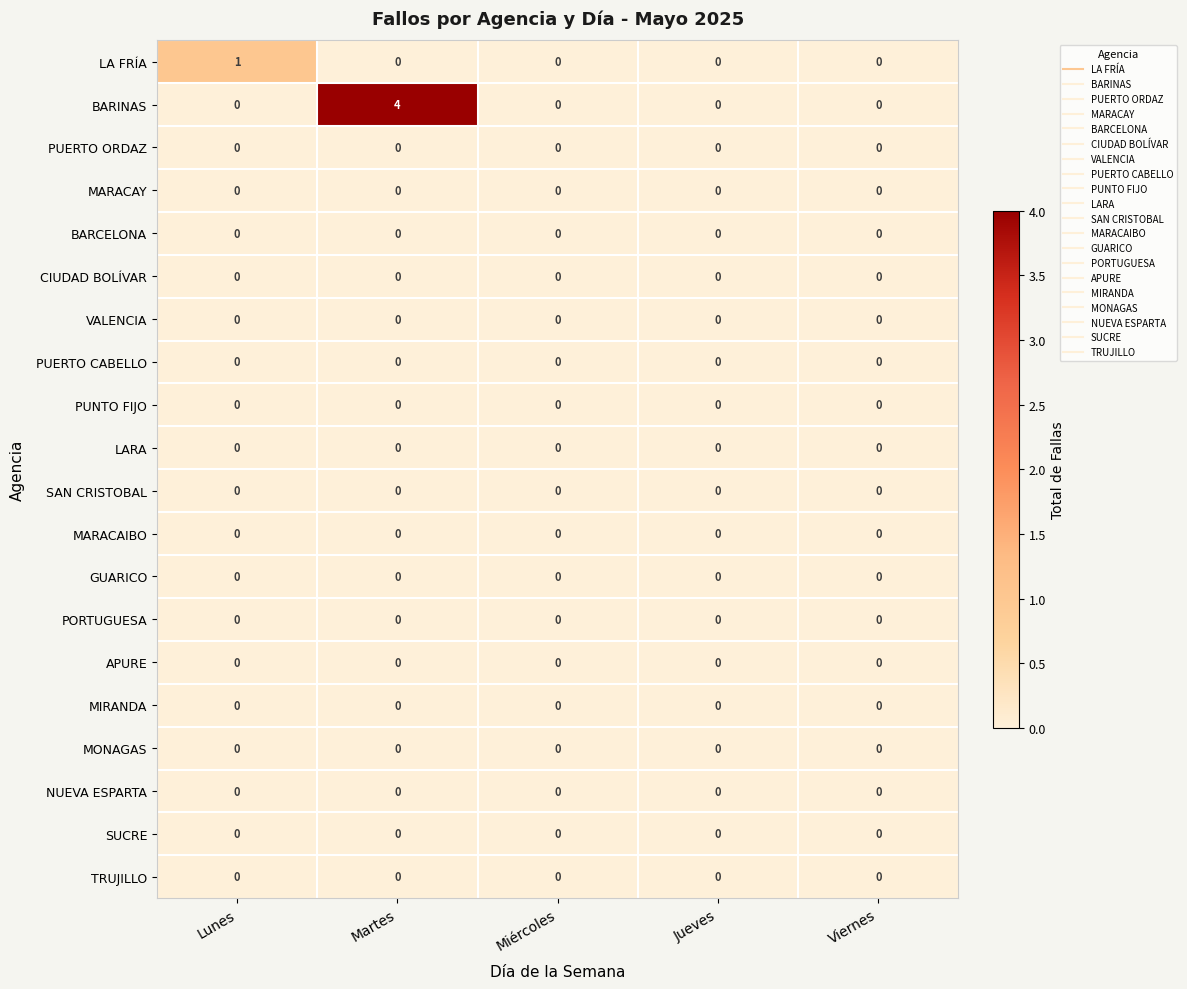

Which category has the highest value across all series?

Martes